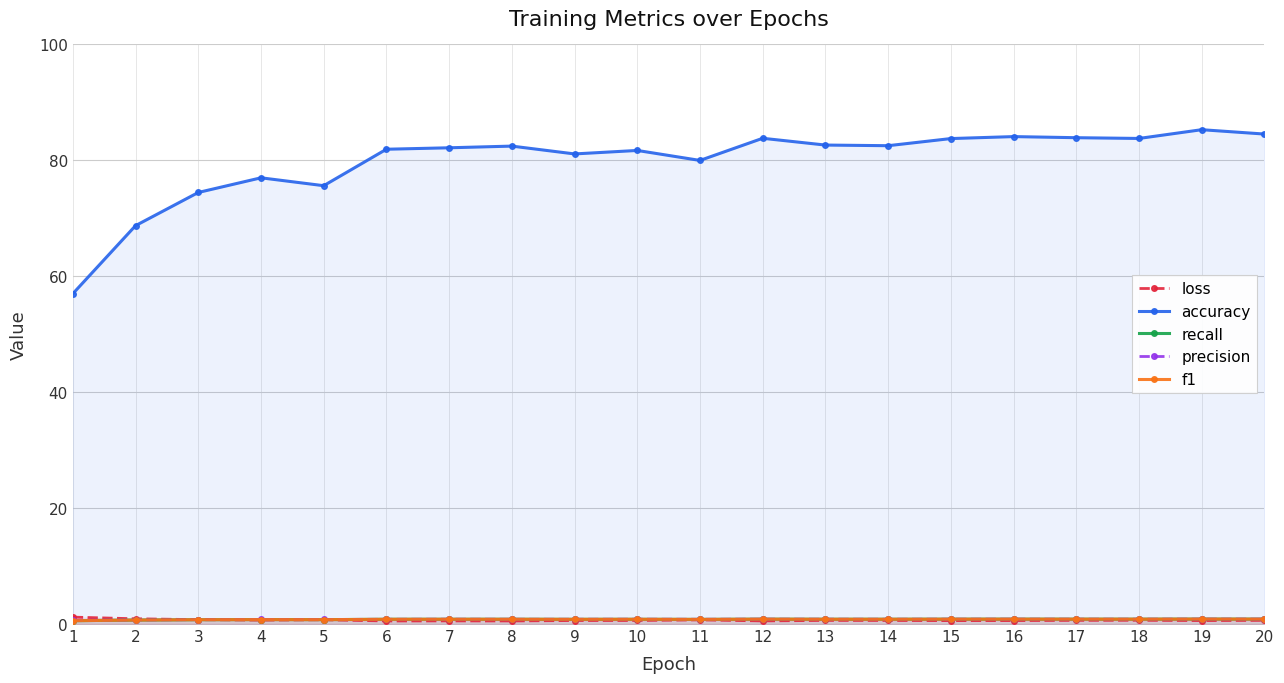

What is the spread (max minus min) of values at 6?

81.4